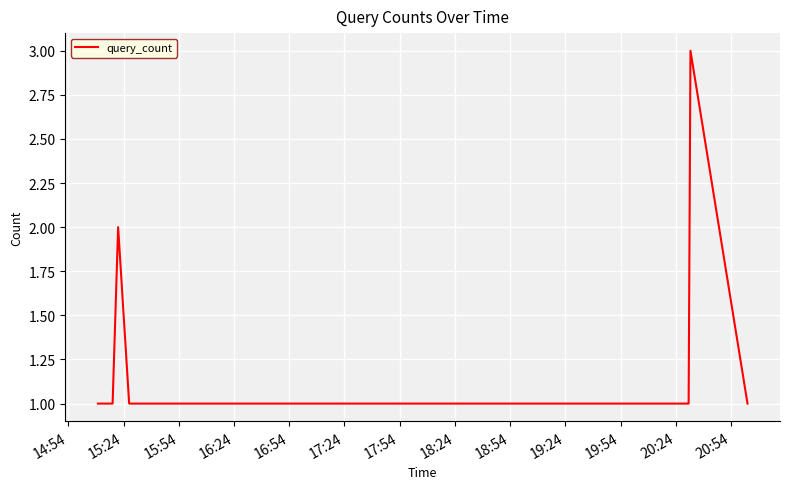

What is the greatest value displayed?

3